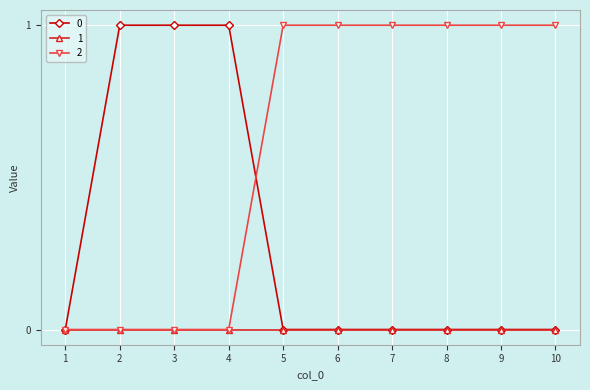

How many values in the 2 series are below 1?

4